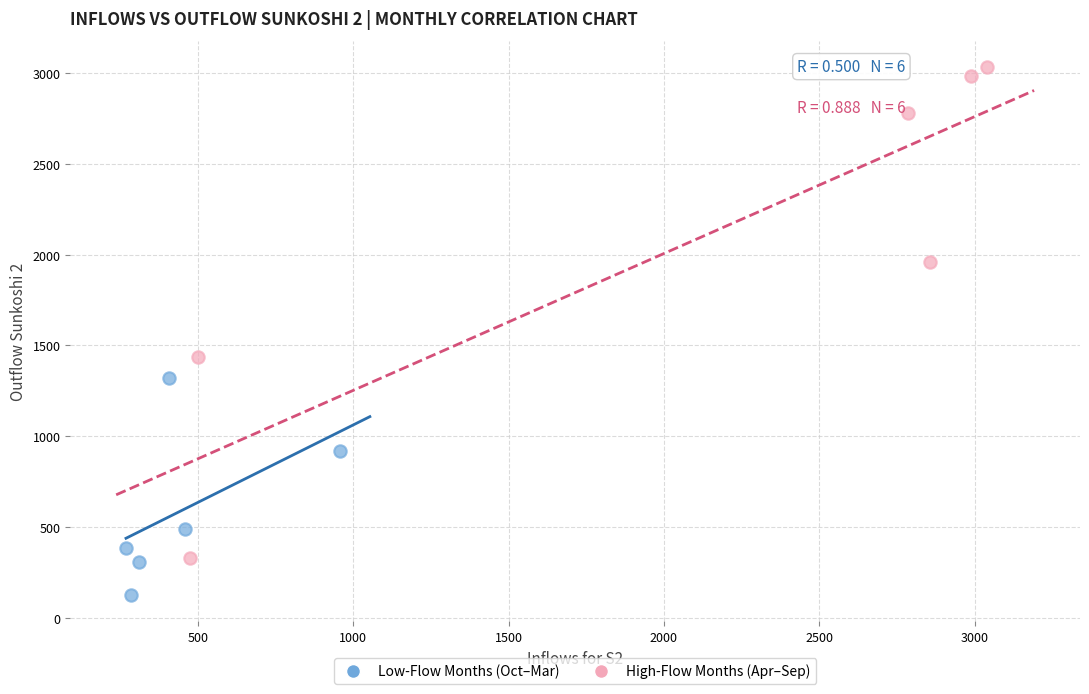

Which series contains the lowest Y value?

Low-Flow Months (Oct–Mar)